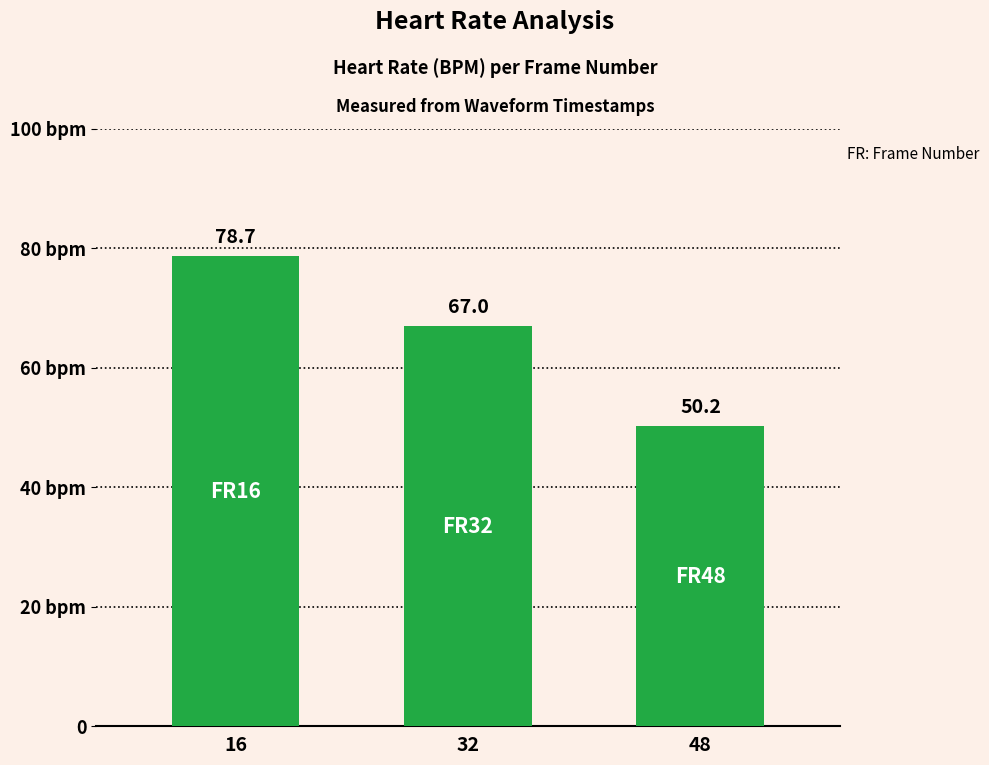

What is the change in value from 16 to 32?

-11.7